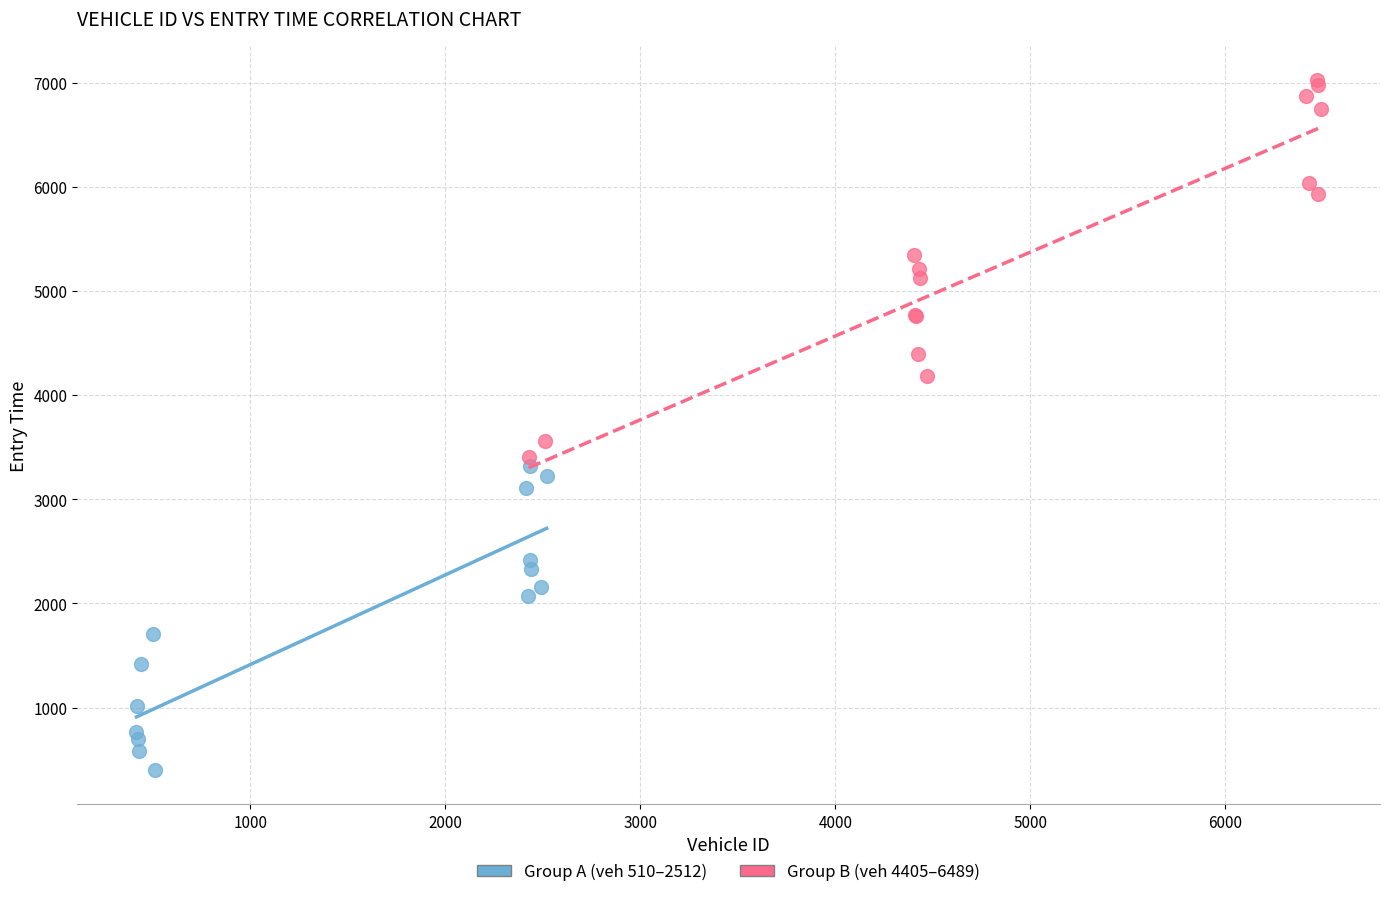

Which series contains the lowest Y value?

Group A (veh 510–2512)